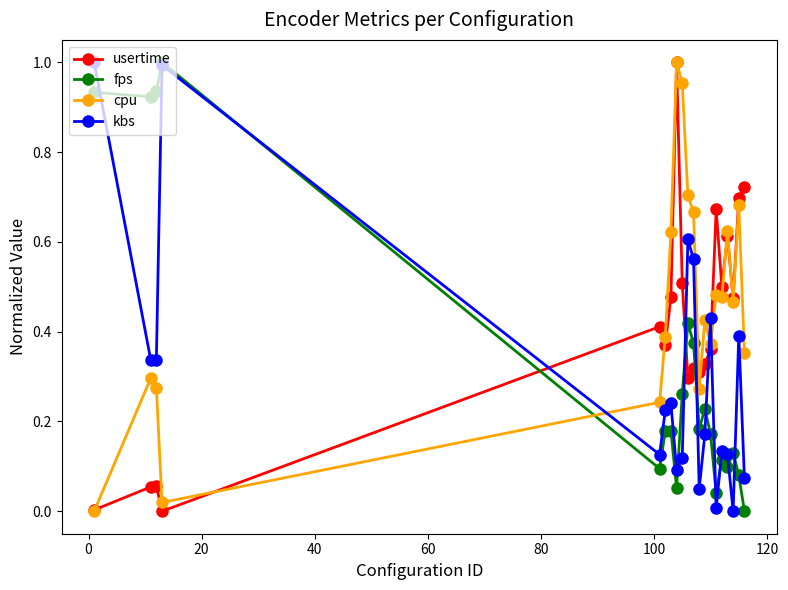

Which series ends up on top after the final intersection of fps and cpu?

cpu